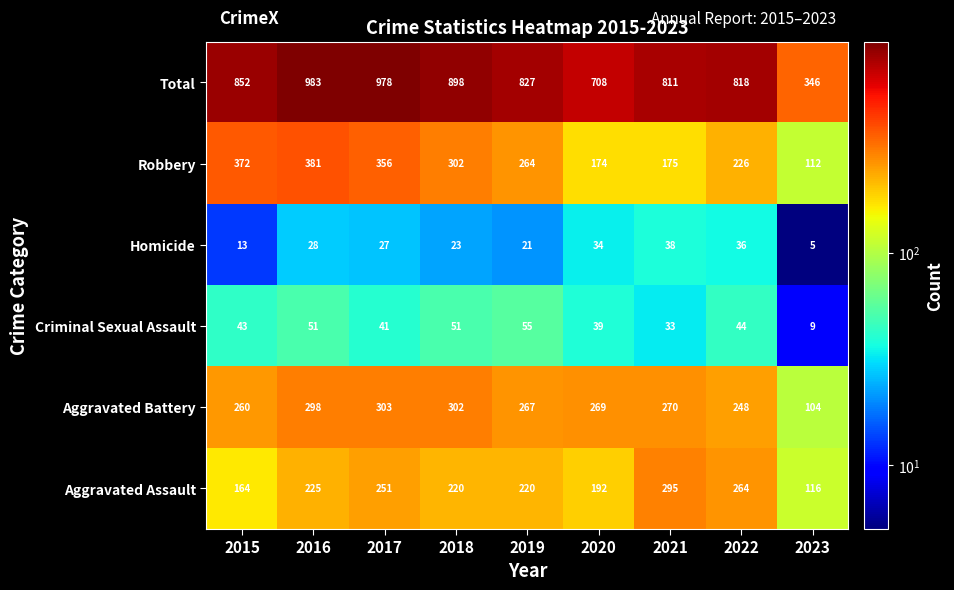

Rank the series by their maximum value, from lowest to highest.

Homicide, Criminal Sexual Assault, Aggravated Assault, Aggravated Battery, Robbery, Total